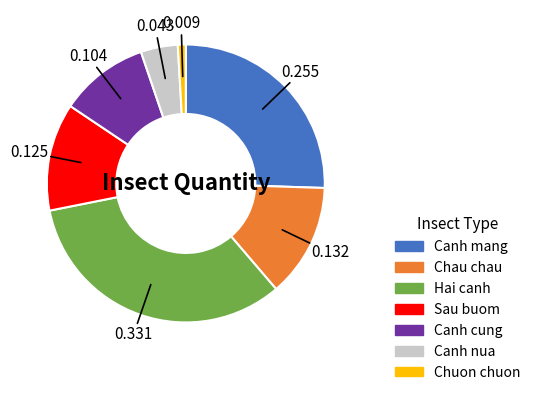

Which has a higher value, Hai canh or Sau buom?

Hai canh